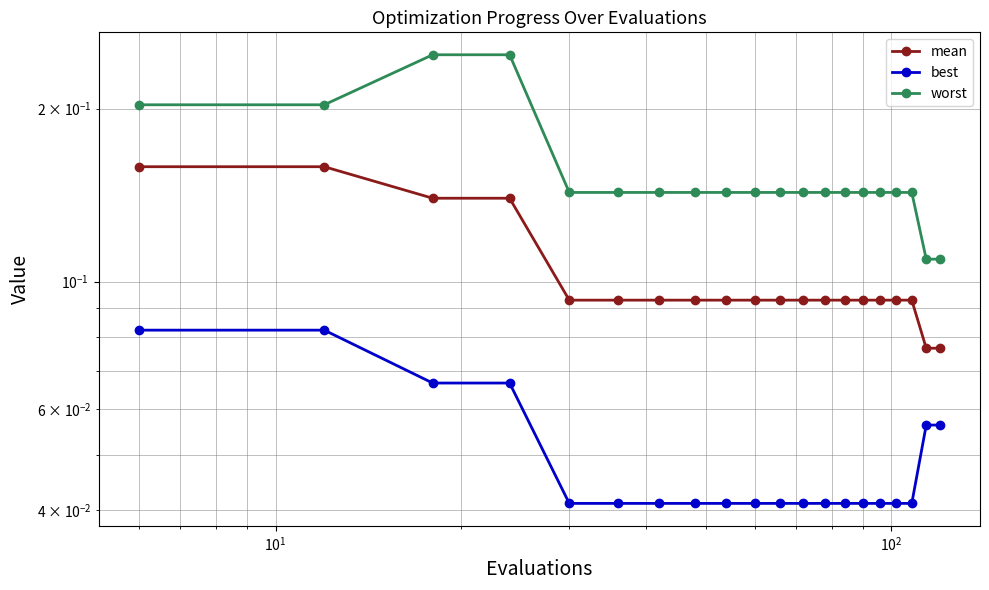

True or false: best has more than 2 interior local peaks.

False